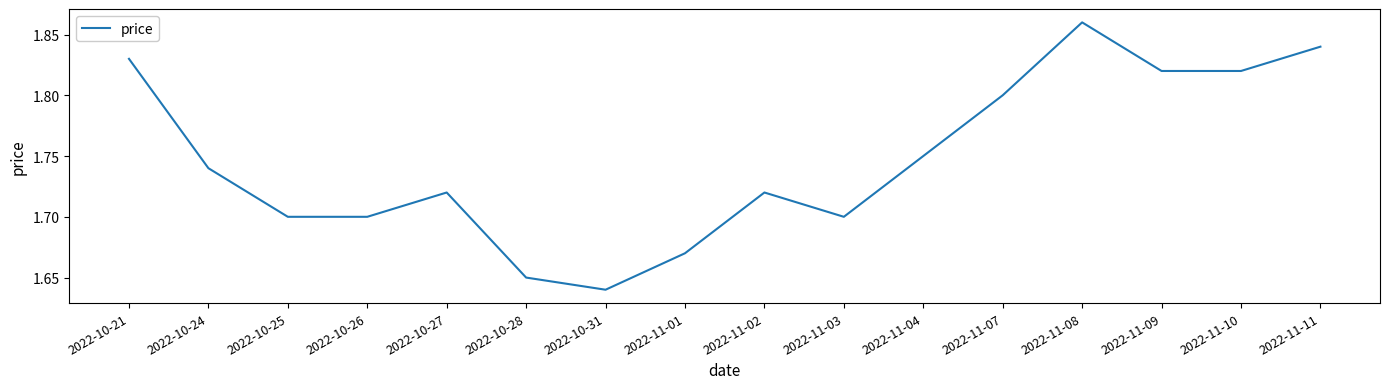

Where is the data nearest to the value 1?

2022-10-31